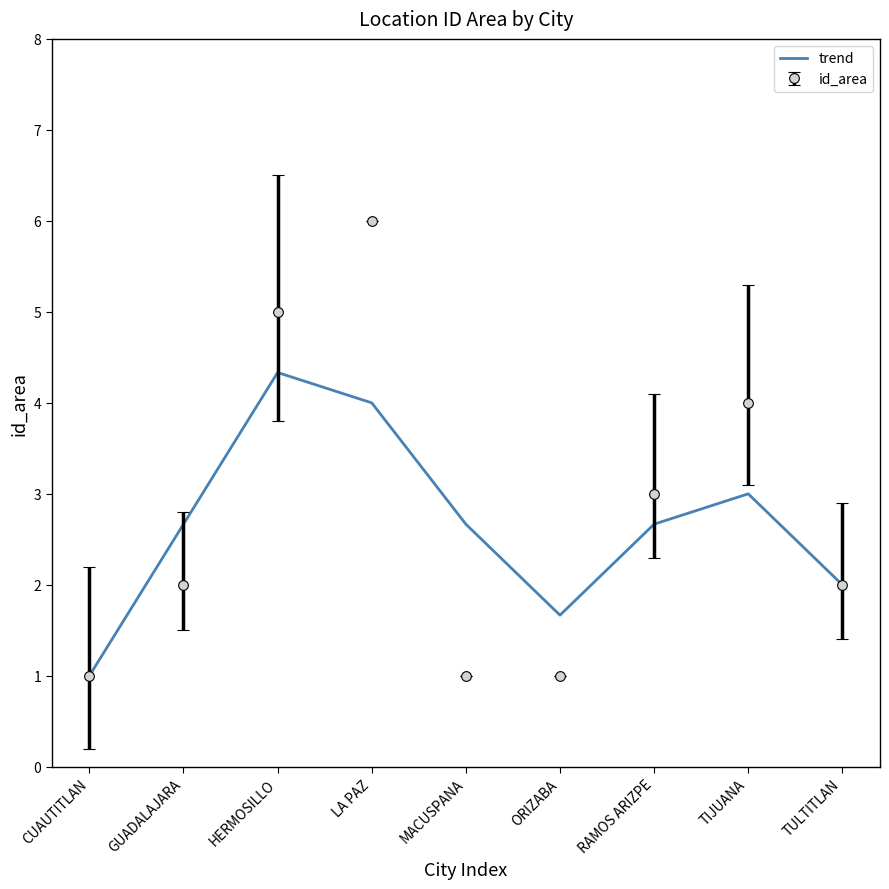

What is the approximate value of trend at LA PAZ?

4.0